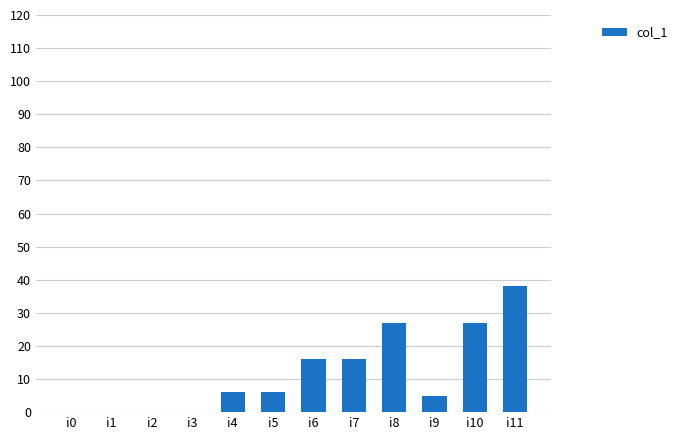

What is the change in value from i6 to i9?

-11